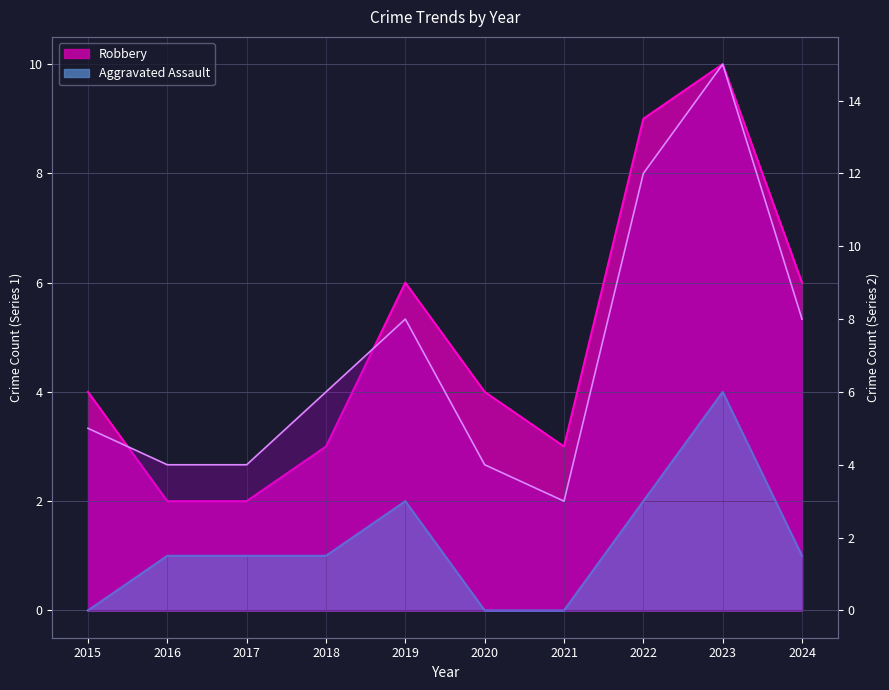

Which category has the lowest value in the Total series?

2021